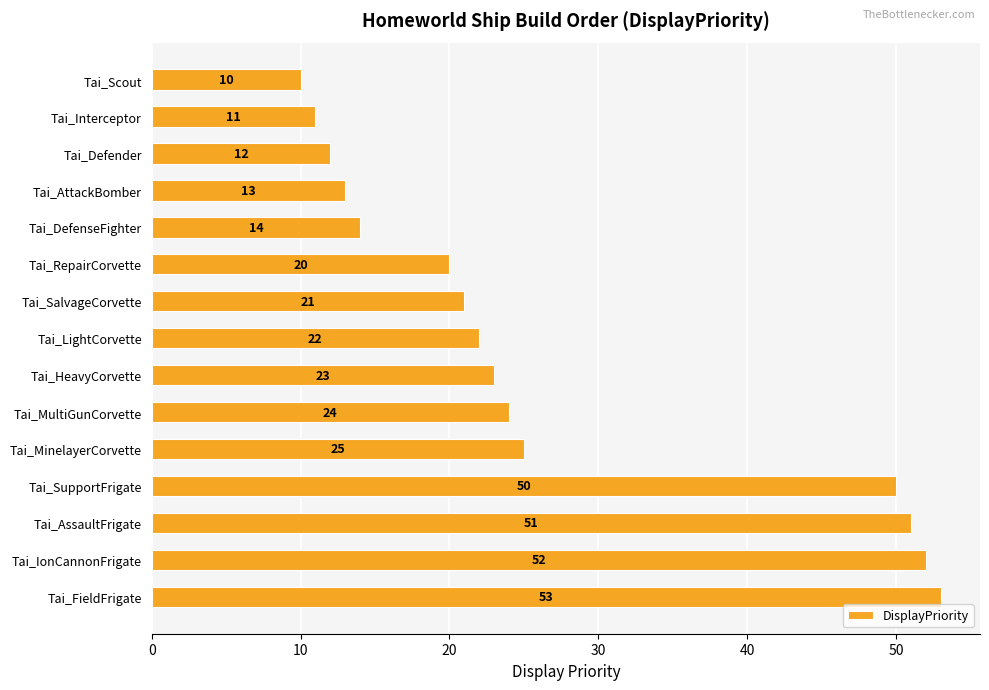

Reading bottom to top, extract all data points from this chart.

53	52	51	50	25	24	23	22	21	20	14	13	12	11	10